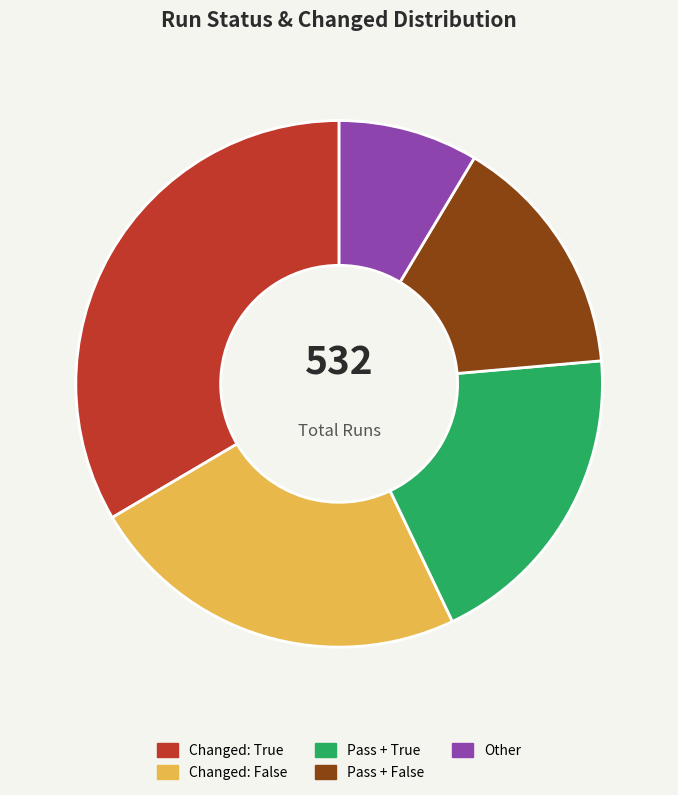

How many slices are in this pie chart?

5